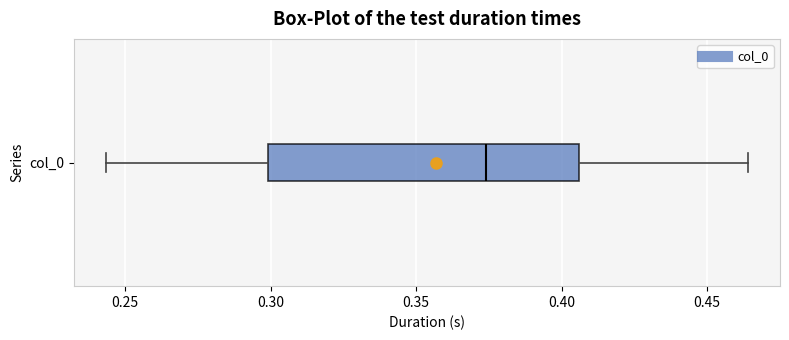

Where is the right edge of the box for col_0 on the x-axis? The values are not printed on the chart, so give them approximately, as read against the axis.

0.405